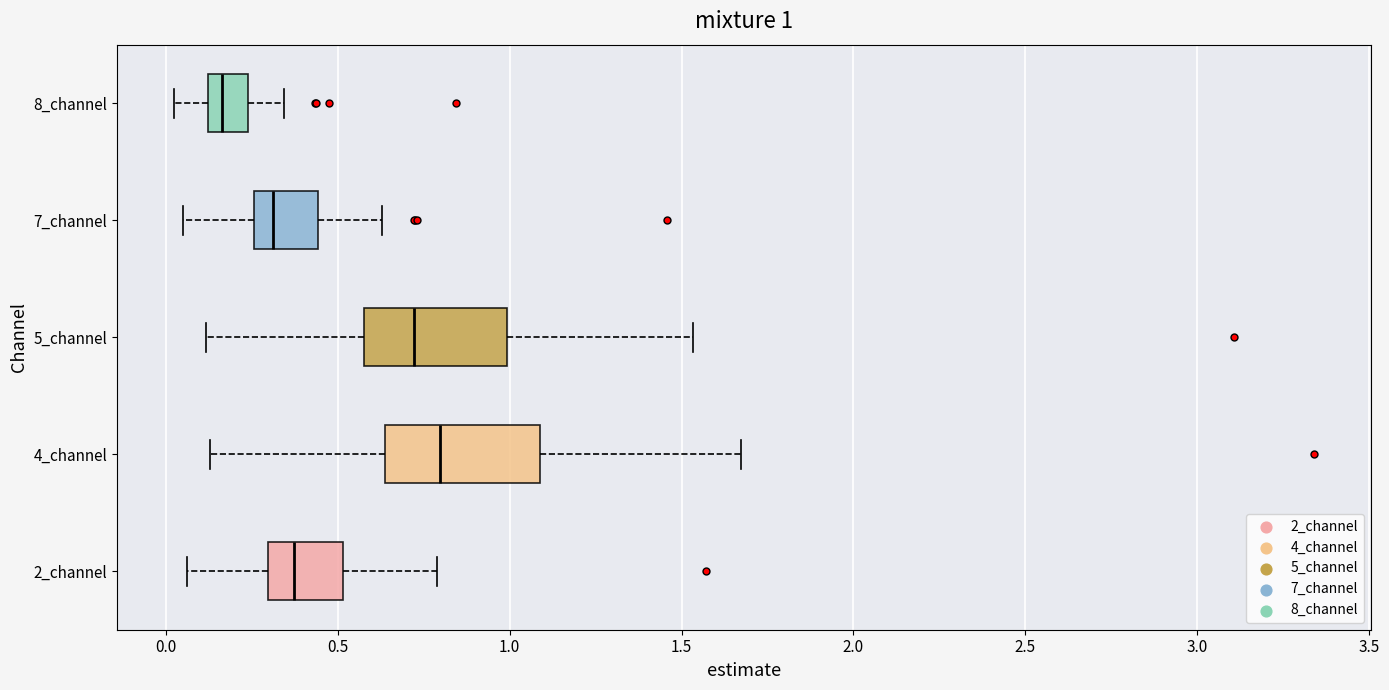

Which box has the furthest to the right median line?

4_channel